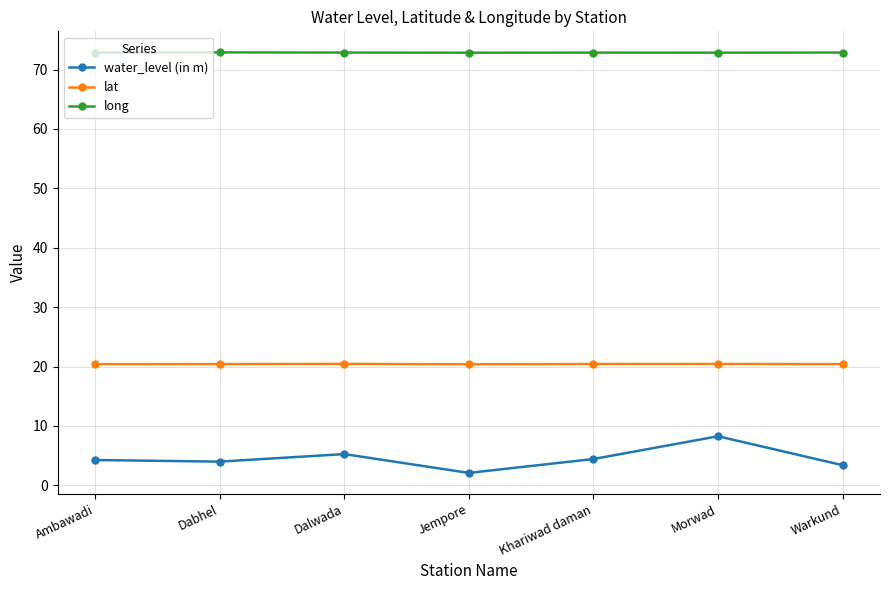

List the series in order of their overall mean, highest first.

long, lat, water_level (in m)